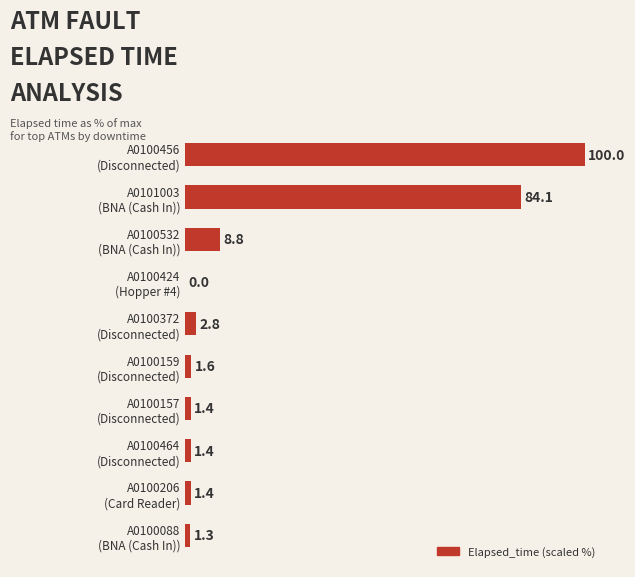

Are the bars grouped side by side (vs. stacked)?

No